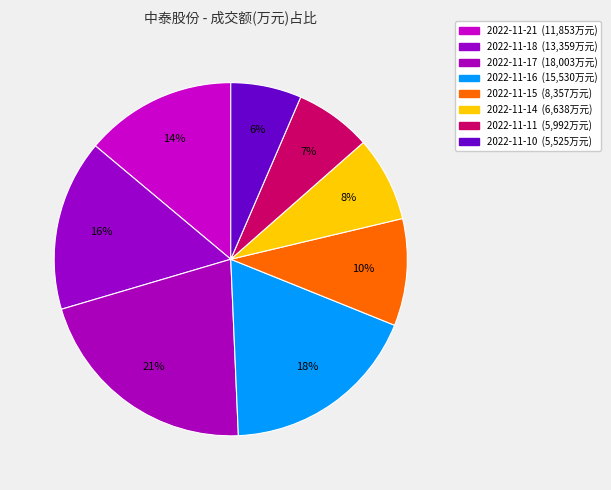

Does 2022-11-15 account for over 50% of the chart?

No